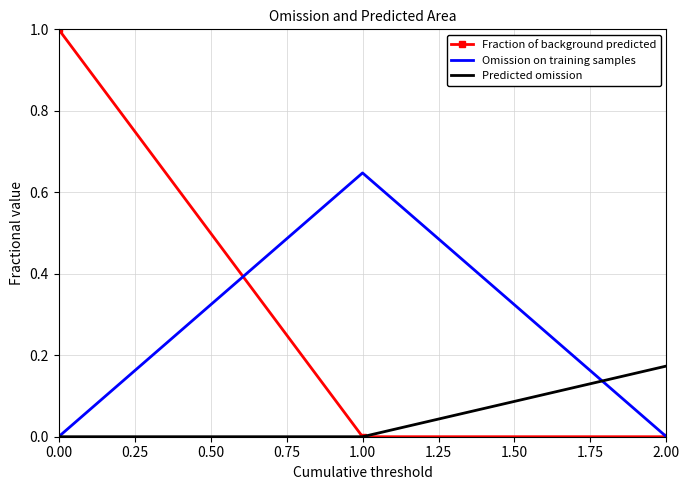

List the series in order of their overall mean, highest first.

Fraction of background predicted, Omission on training samples, Predicted omission